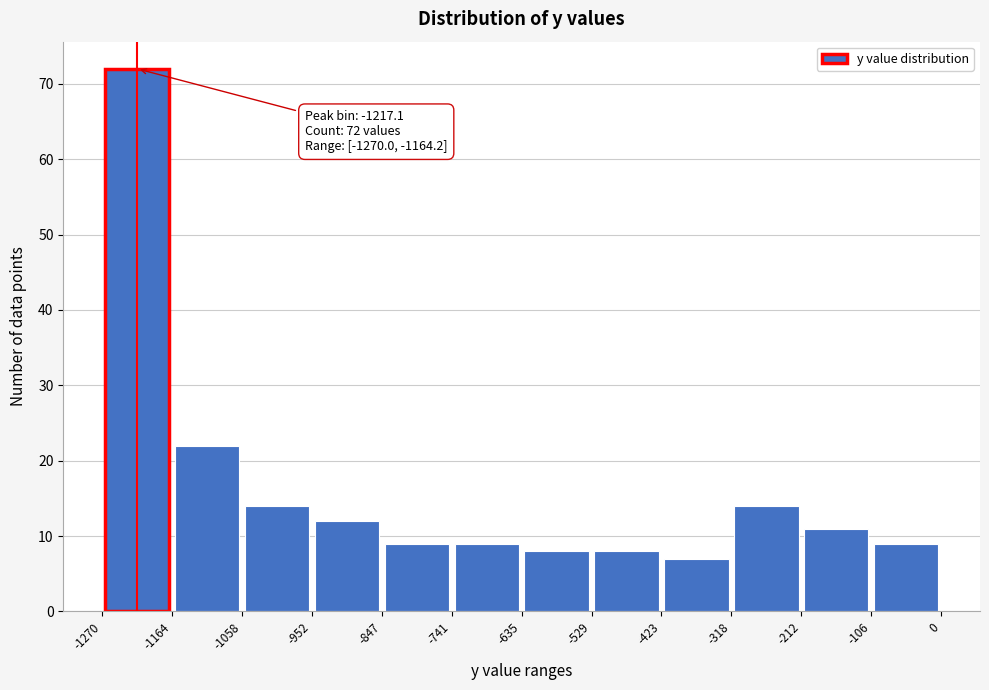

Which range on the x-axis has the tallest bar?

-1270 to -1164